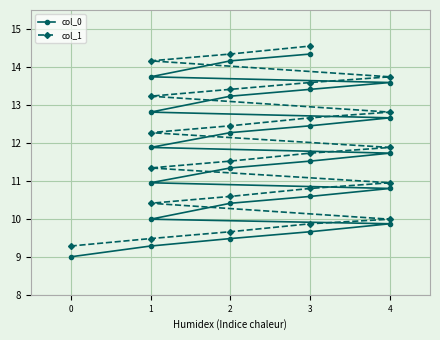

Reading right to left, transcribe all the data shown in this chart.

col_0: 14.3	14.2	13.7	13.6	13.4	13.2	12.8	12.7	12.5	12.3	11.9	11.7	11.5	11.3	11.0	10.8	10.6	10.4	10.0	9.9	9.7	9.5	9.3	9.0
col_1: 14.6	14.3	14.2	13.7	13.6	13.4	13.2	12.8	12.7	12.5	12.3	11.9	11.7	11.5	11.3	11.0	10.8	10.6	10.4	10.0	9.9	9.7	9.5	9.3